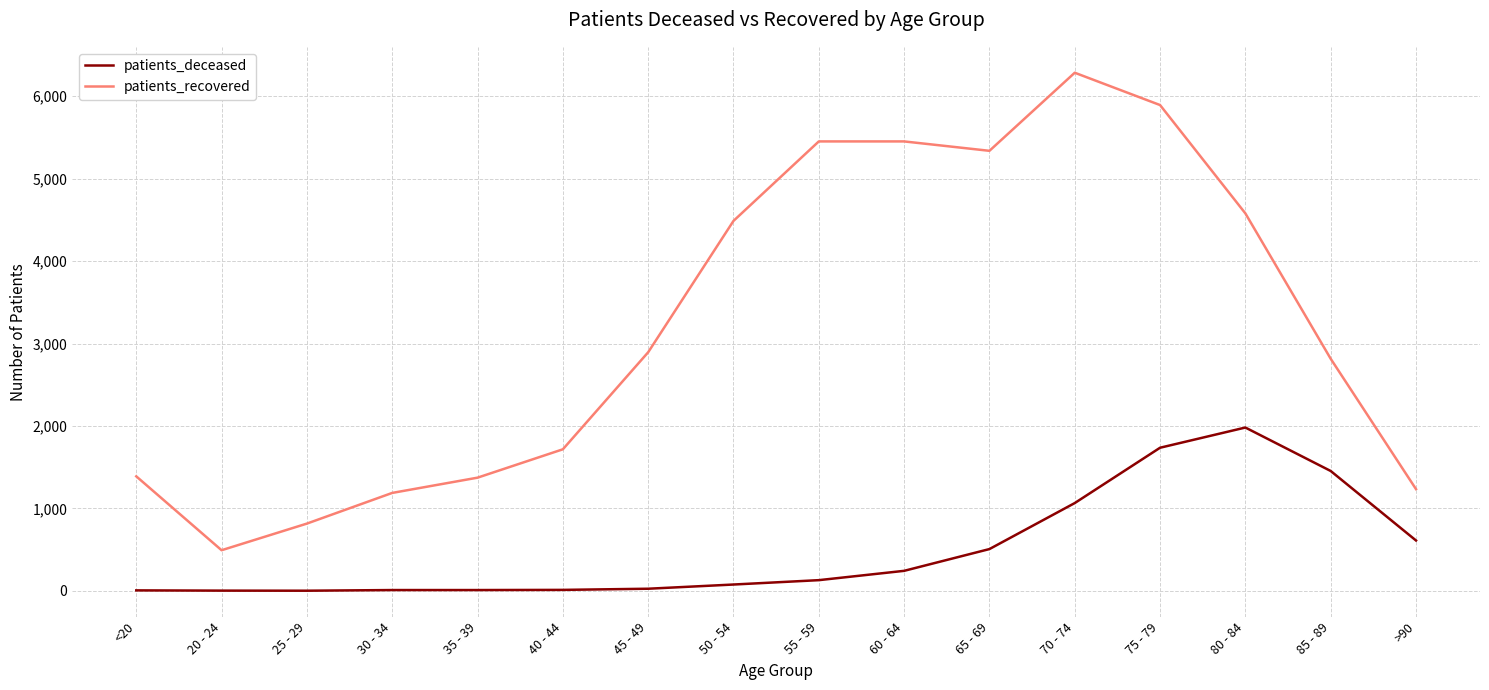

List the series in order of their peak value, lowest first.

patients_deceased, patients_recovered